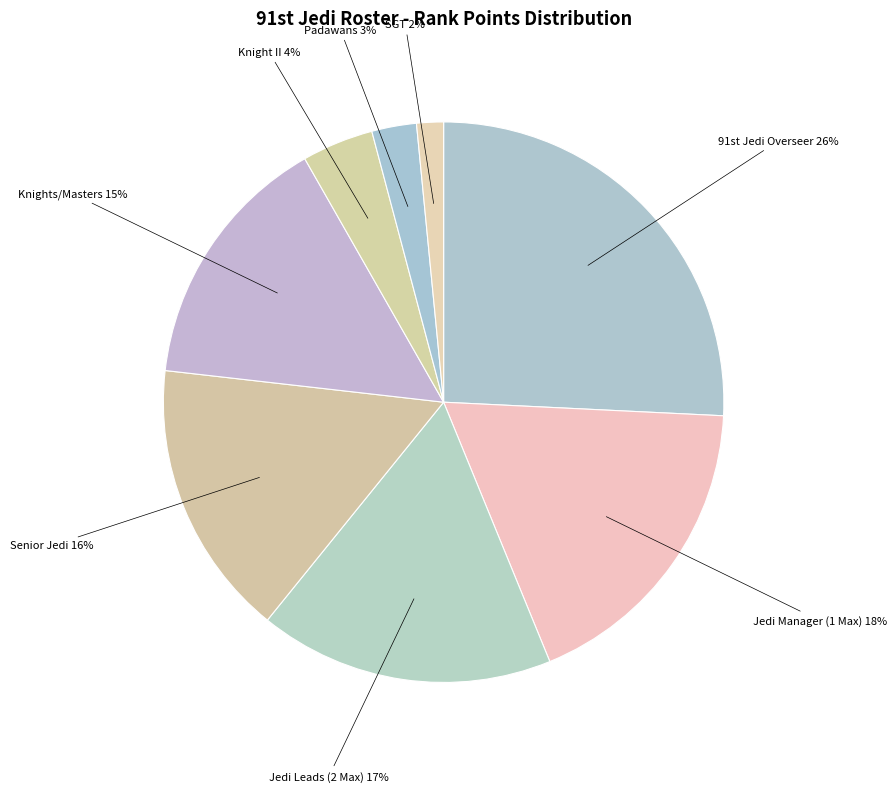

Is there a majority slice in this chart?

No